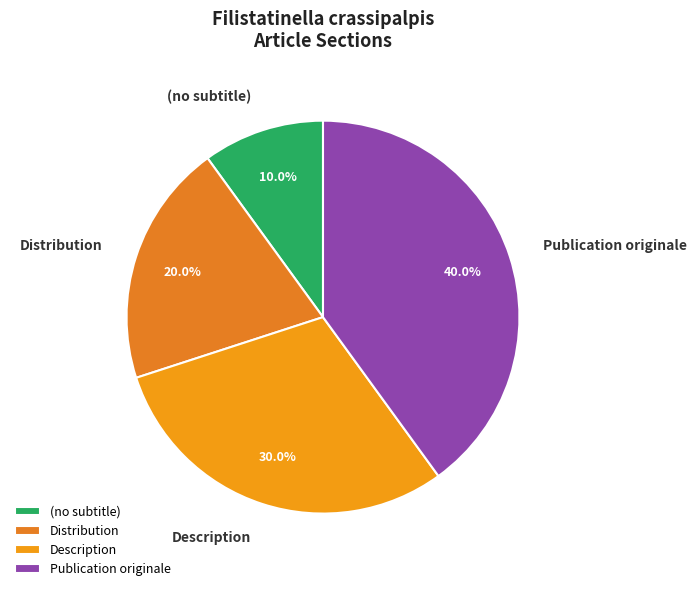

Is there any slice that represents more than half of the pie?

No